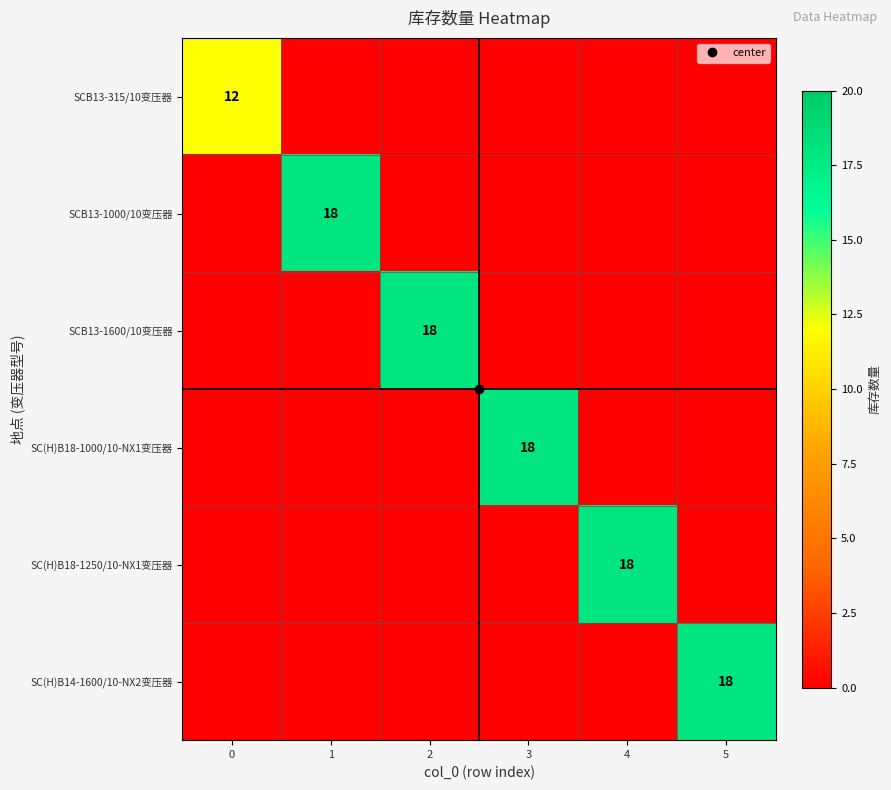

How many positive values does the SCB13-315/10变压器 series have?

1